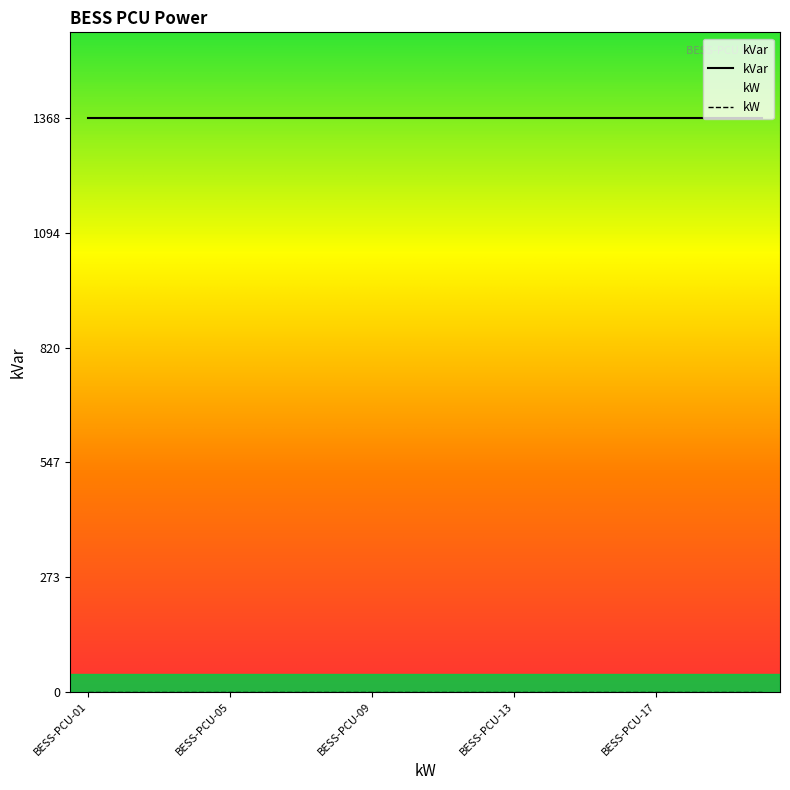

Which series has the largest range (max minus min)?

kW